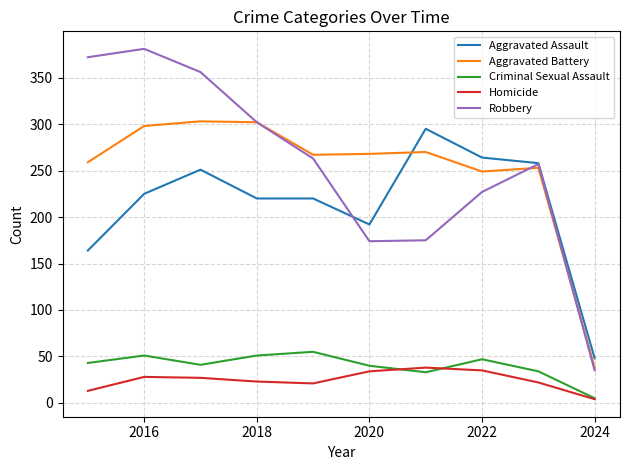

How many series are shown in this chart?

5